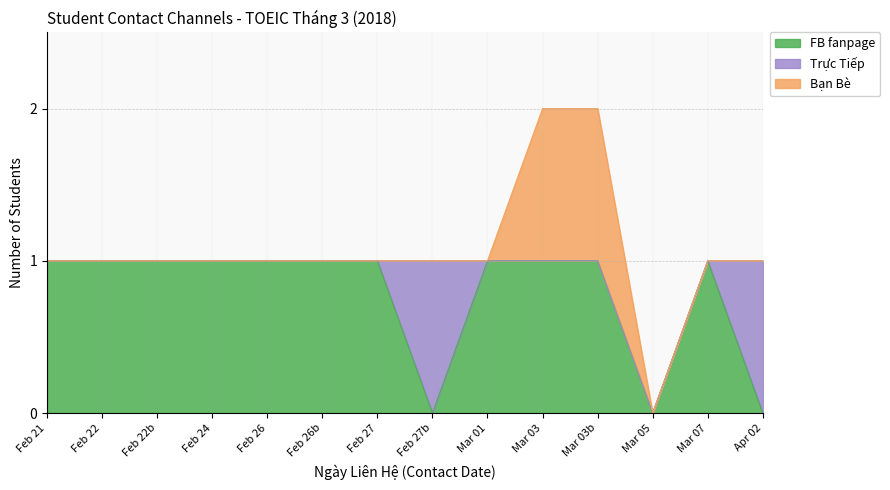

True or false: Trực Tiếp and Bạn Bè cross at least once.

False